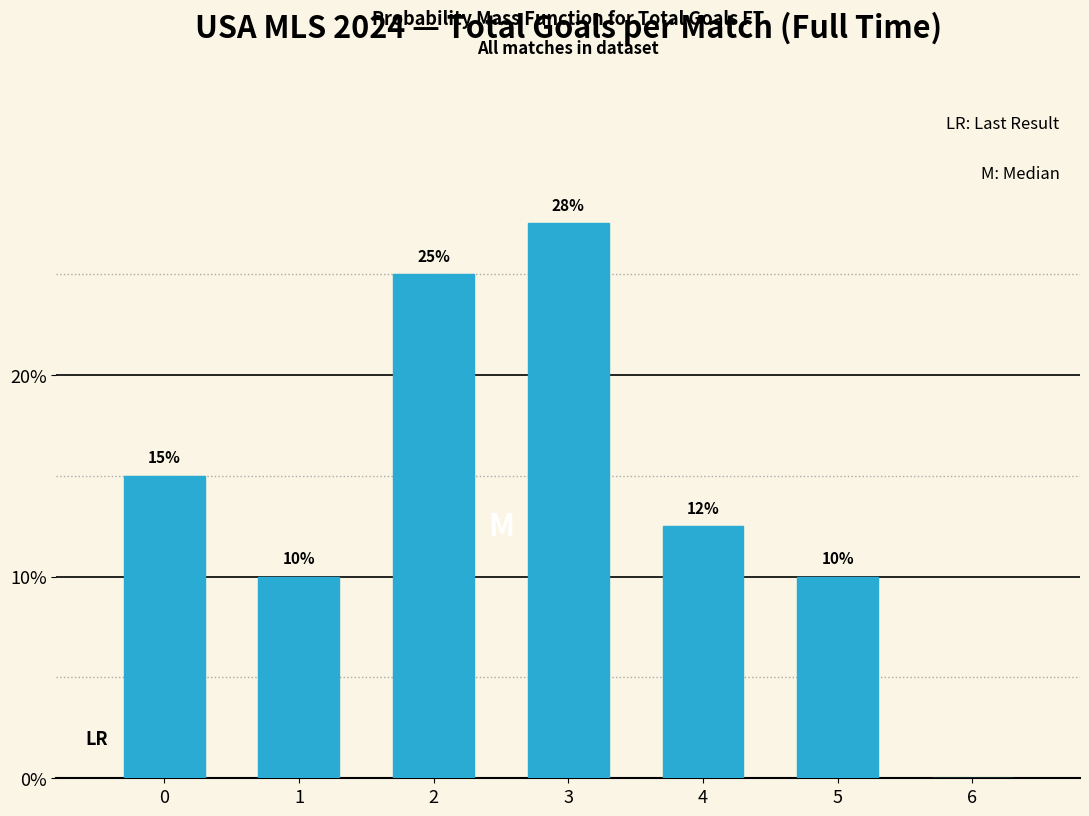

Which category has the highest value across all series?

3